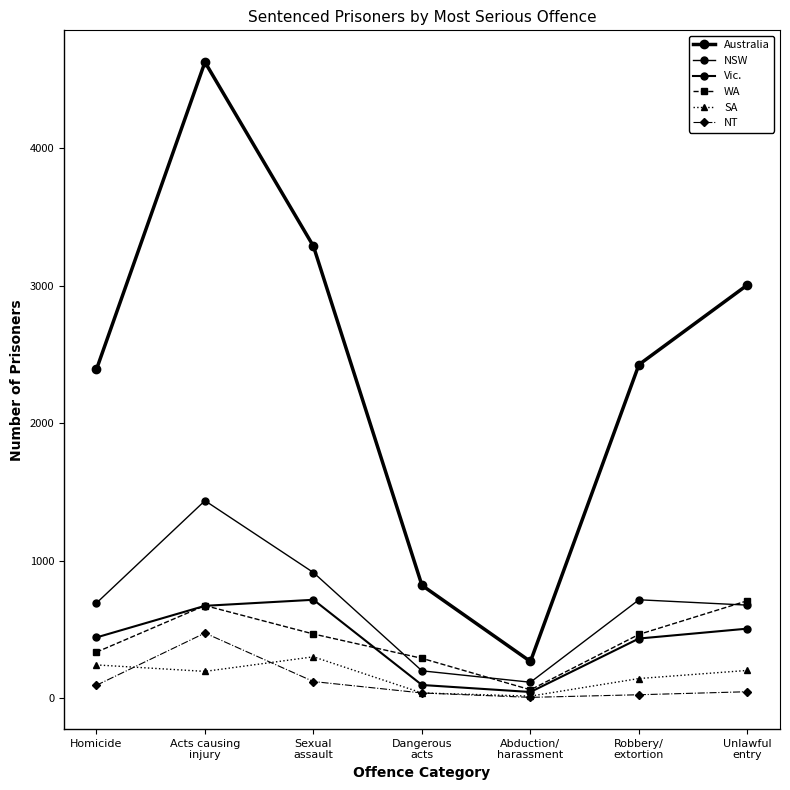

How many data points in NSW are less than 692?

3